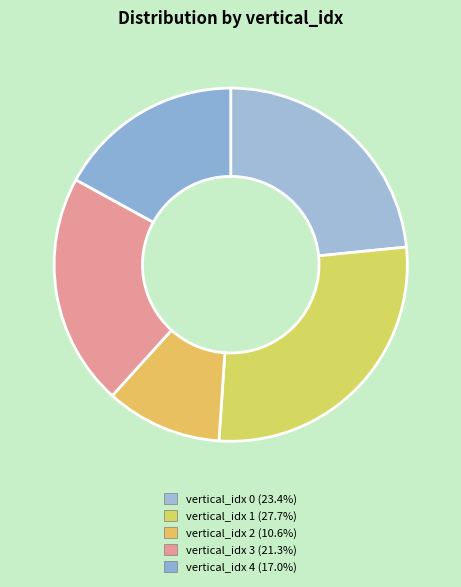

Count the number of slices in the pie.

5